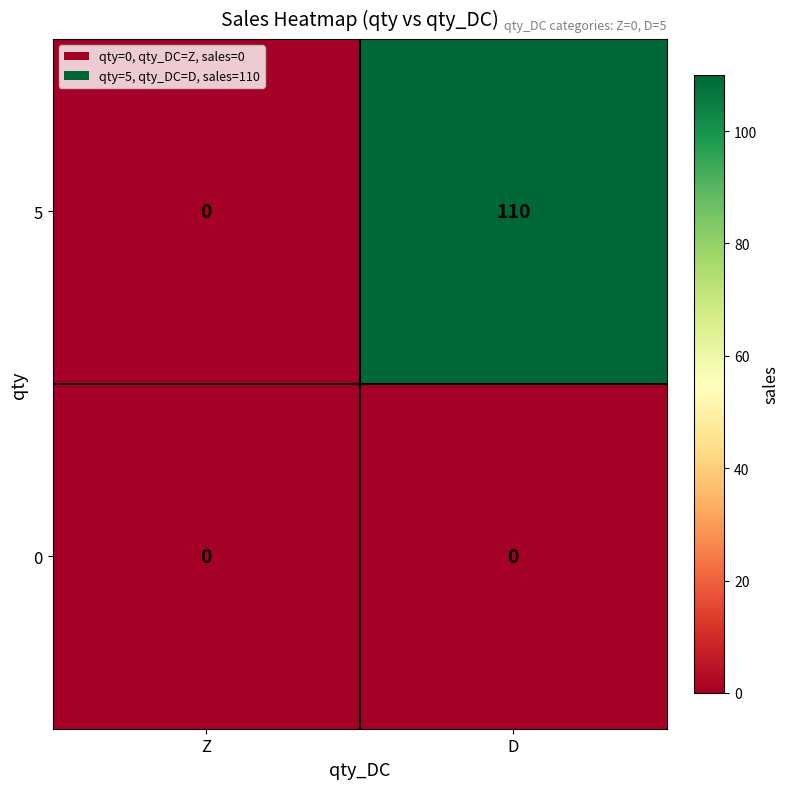

Which series has the largest range (max minus min)?

5